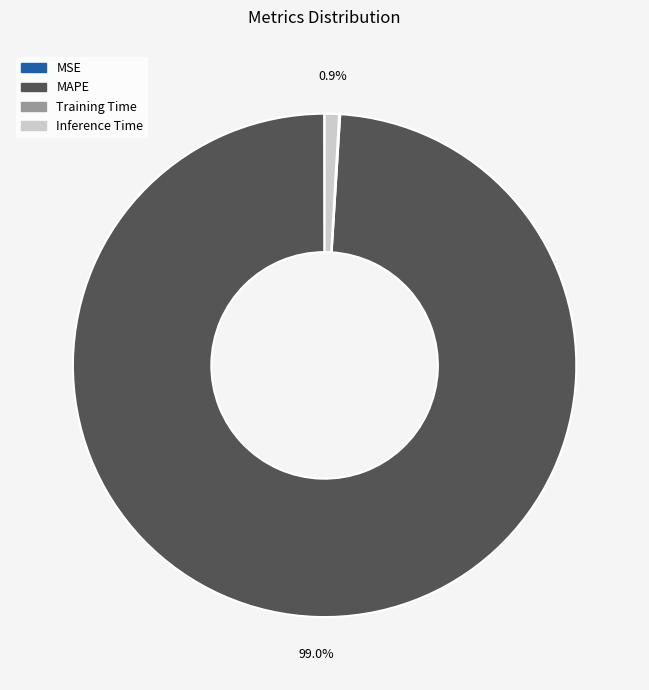

Which slice represents more than half of the pie?

MAPE